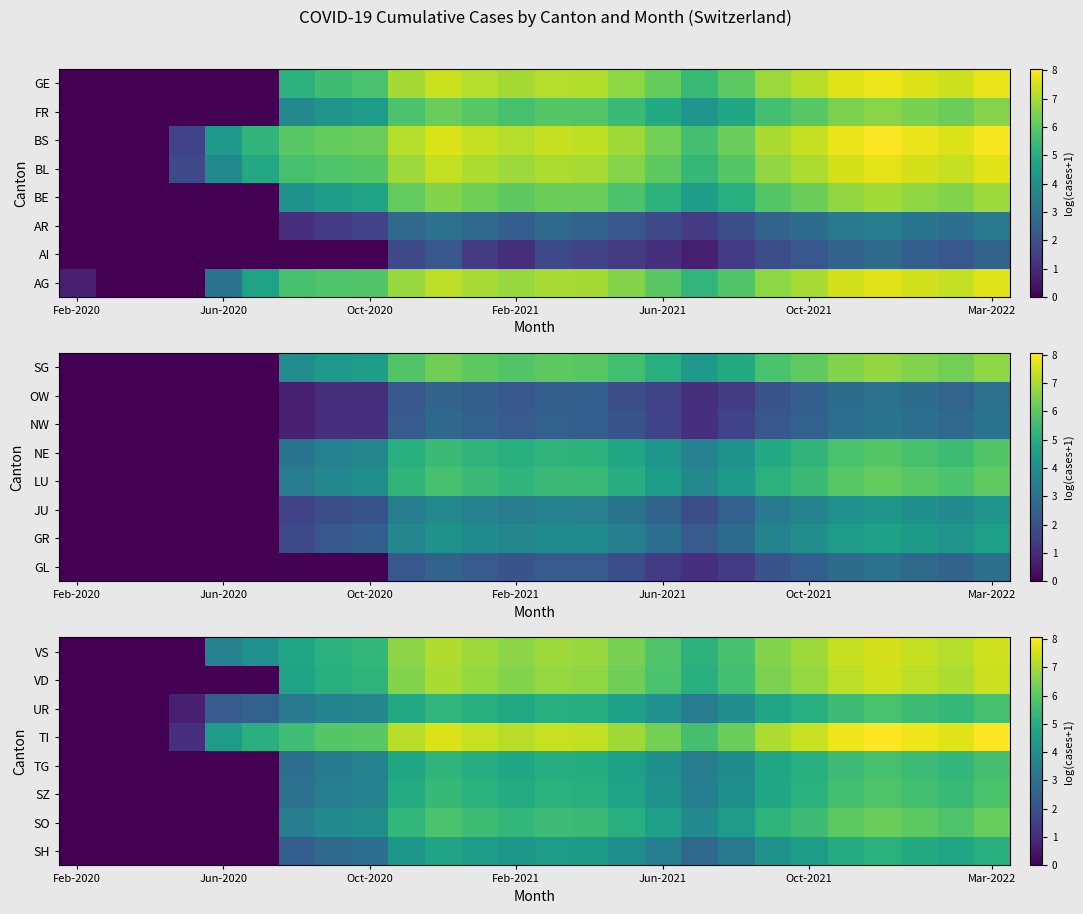

At which category is the sum across all series the highest?

22